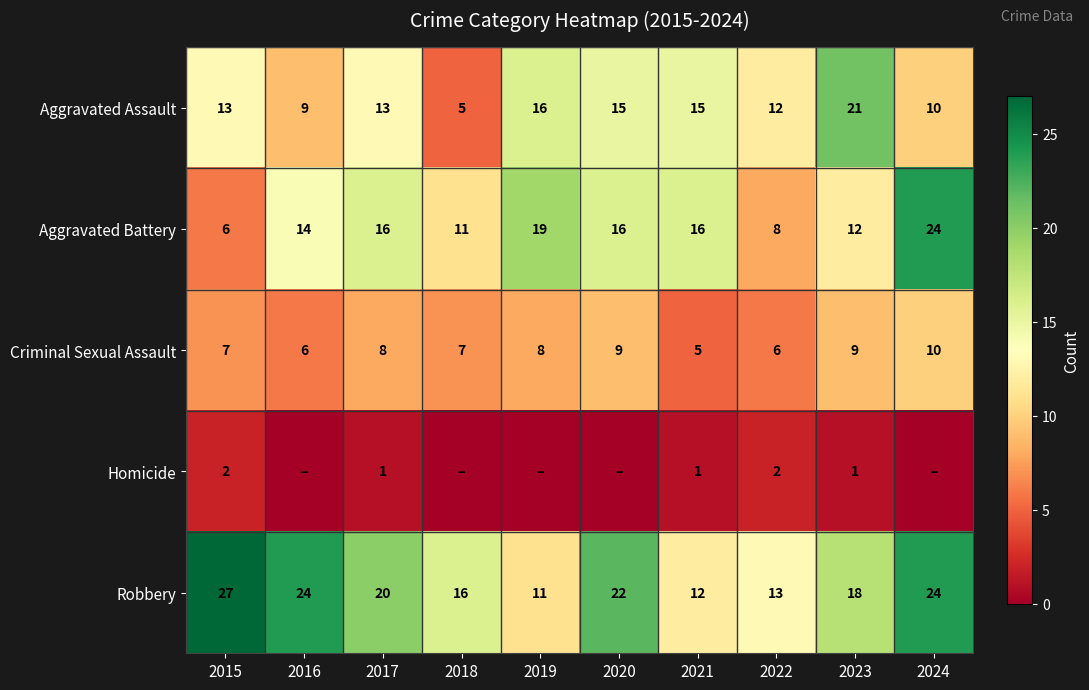

Which category has the highest value in the Aggravated Assault series?

2023